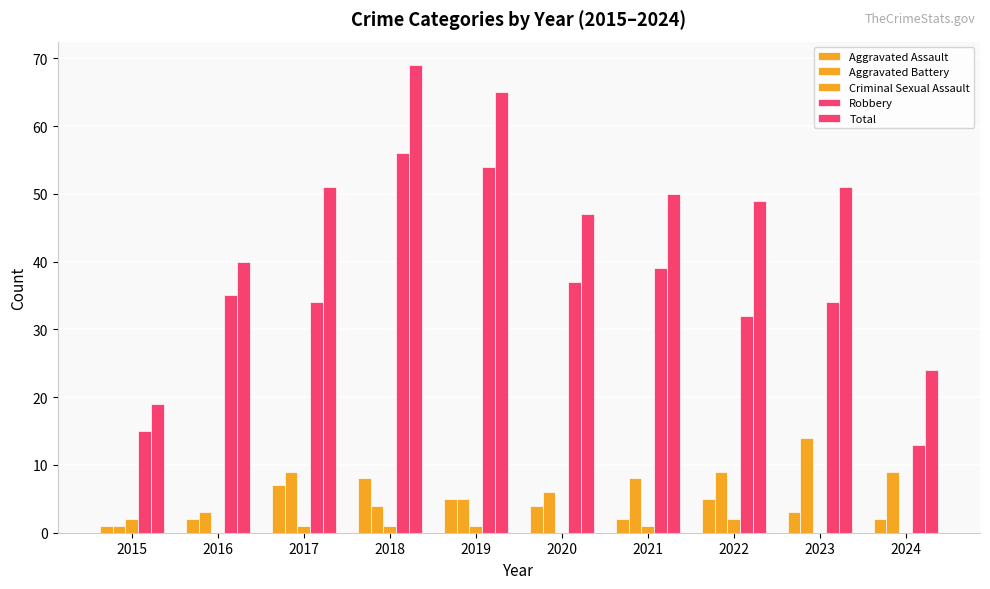

Reading right to left, what are all the values shown in this chart?

Aggravated Assault: 2	3	5	2	4	5	8	7	2	1
Aggravated Battery: 9	14	9	8	6	5	4	9	3	1
Criminal Sexual Assault: 0	0	2	1	0	1	1	1	0	2
Robbery: 13	34	32	39	37	54	56	34	35	15
Total: 24	51	49	50	47	65	69	51	40	19